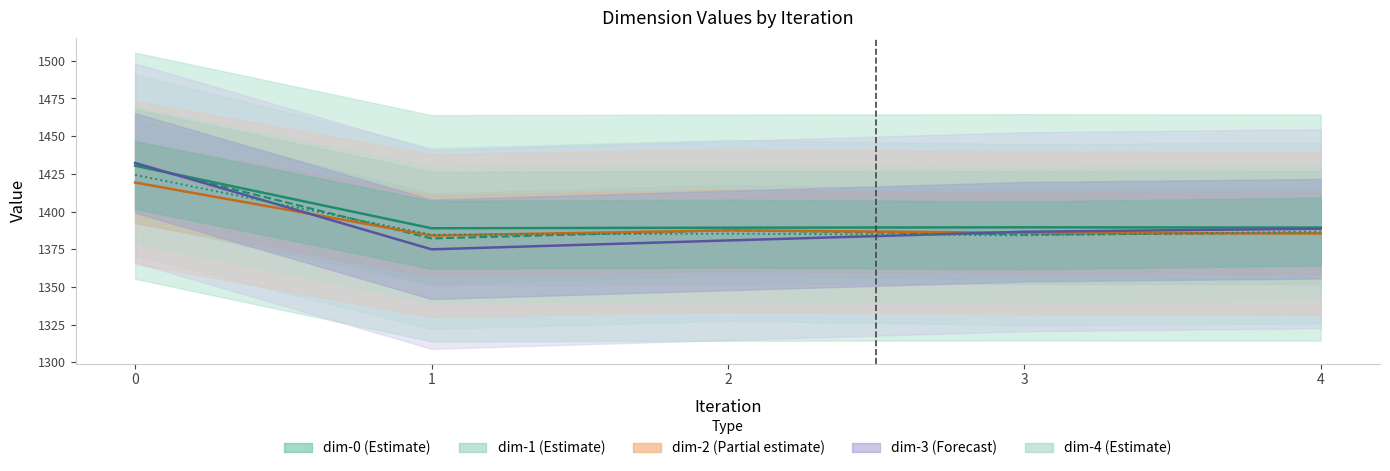

At which category does the chart reach its minimum across all series?

1